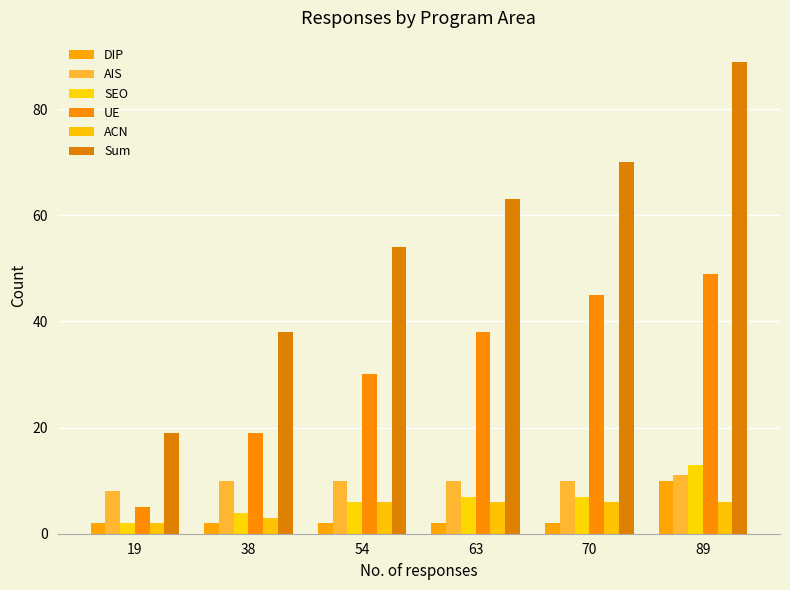

How many groups of bars are there?

6